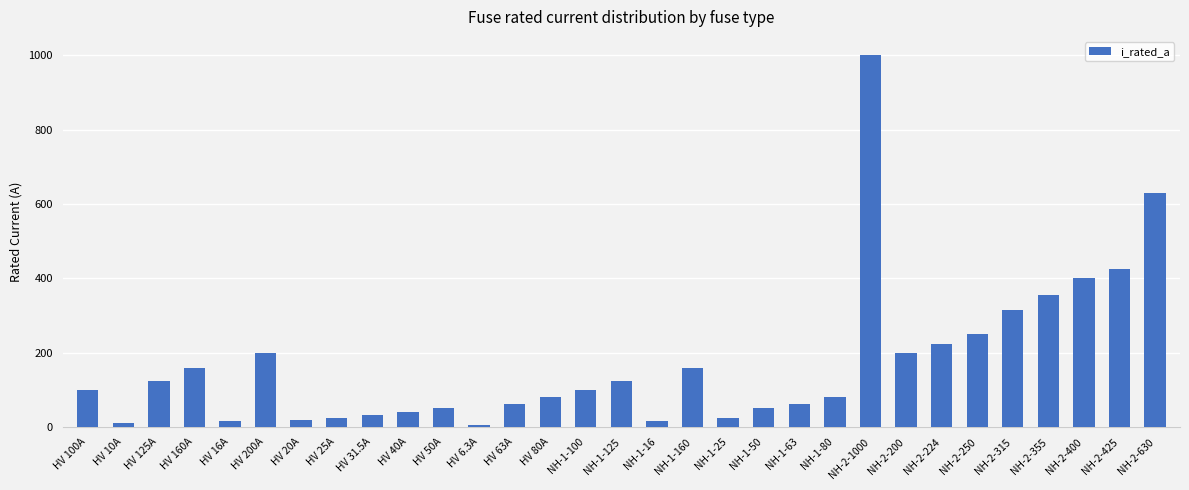

What is the minimum value shown in the chart?

6.3